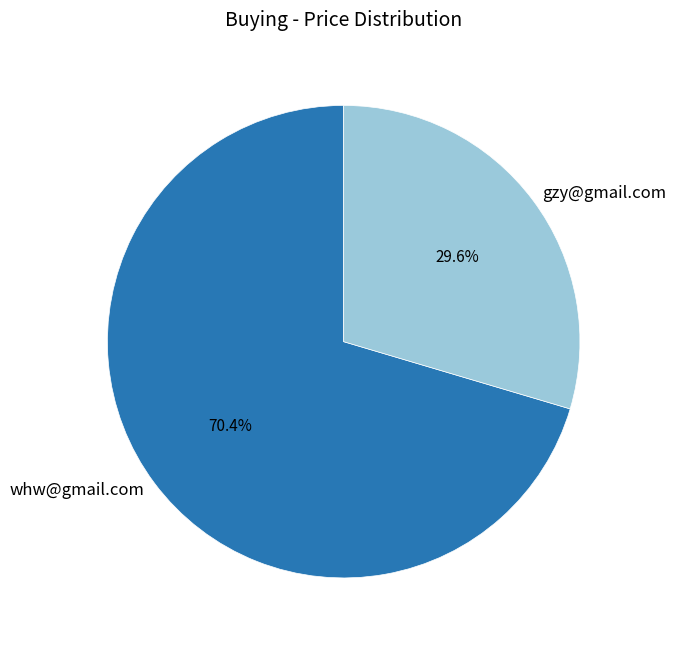

To the nearest percent, what is the difference between the largest and smallest slice percentages?

41%